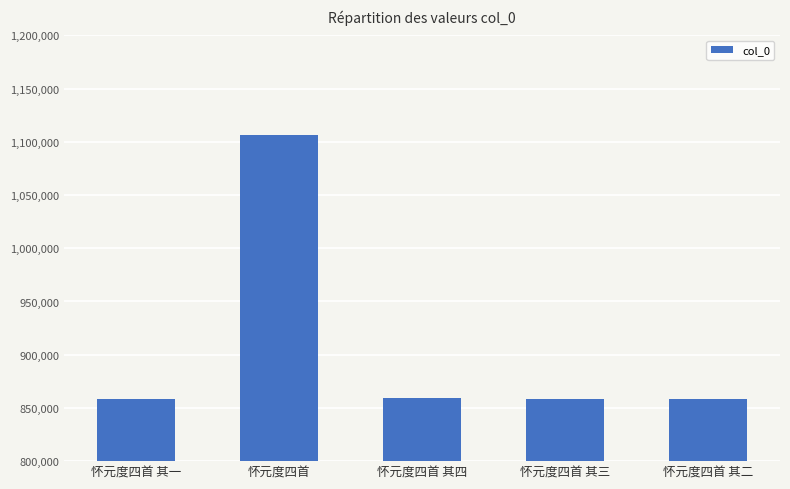

What is the greatest value displayed?

1106160